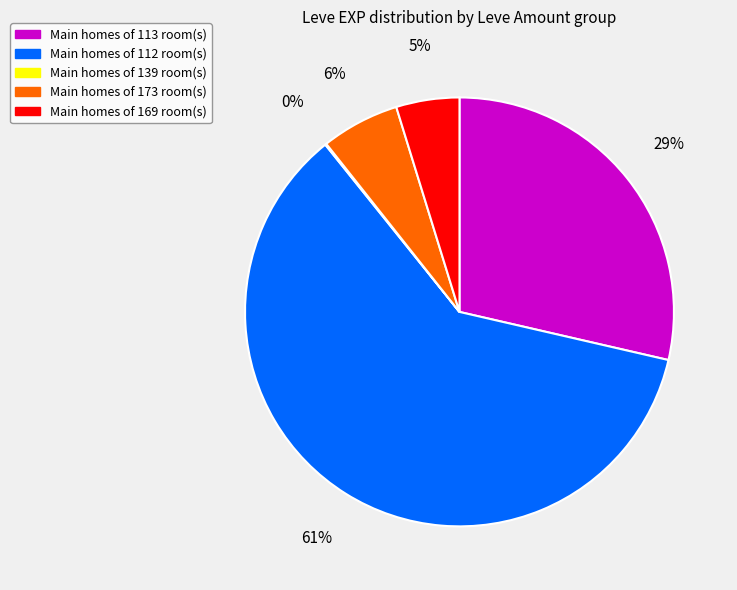

To the nearest percent, what is the average slice percentage?

20%